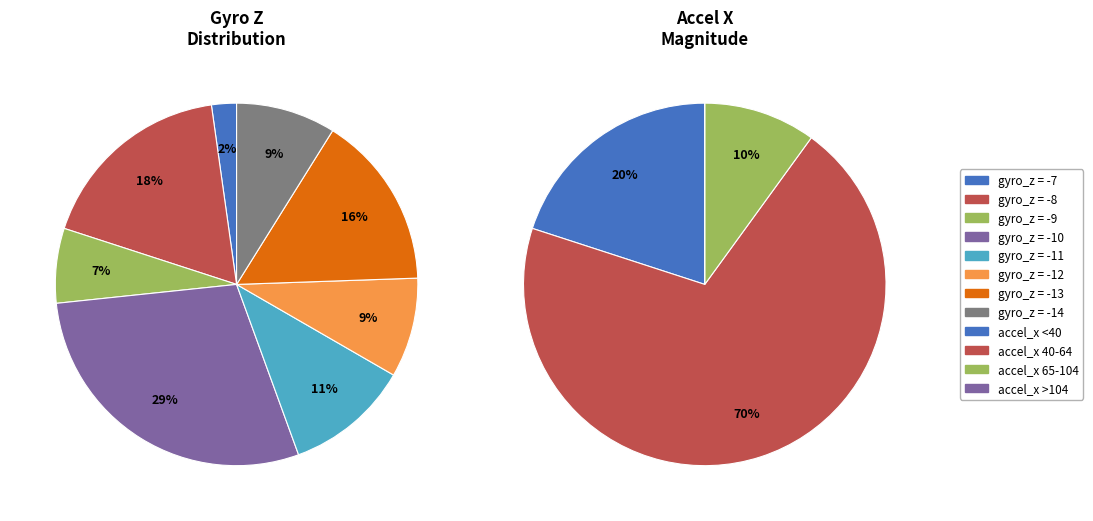

Between -7 and -9, which is larger?

-9